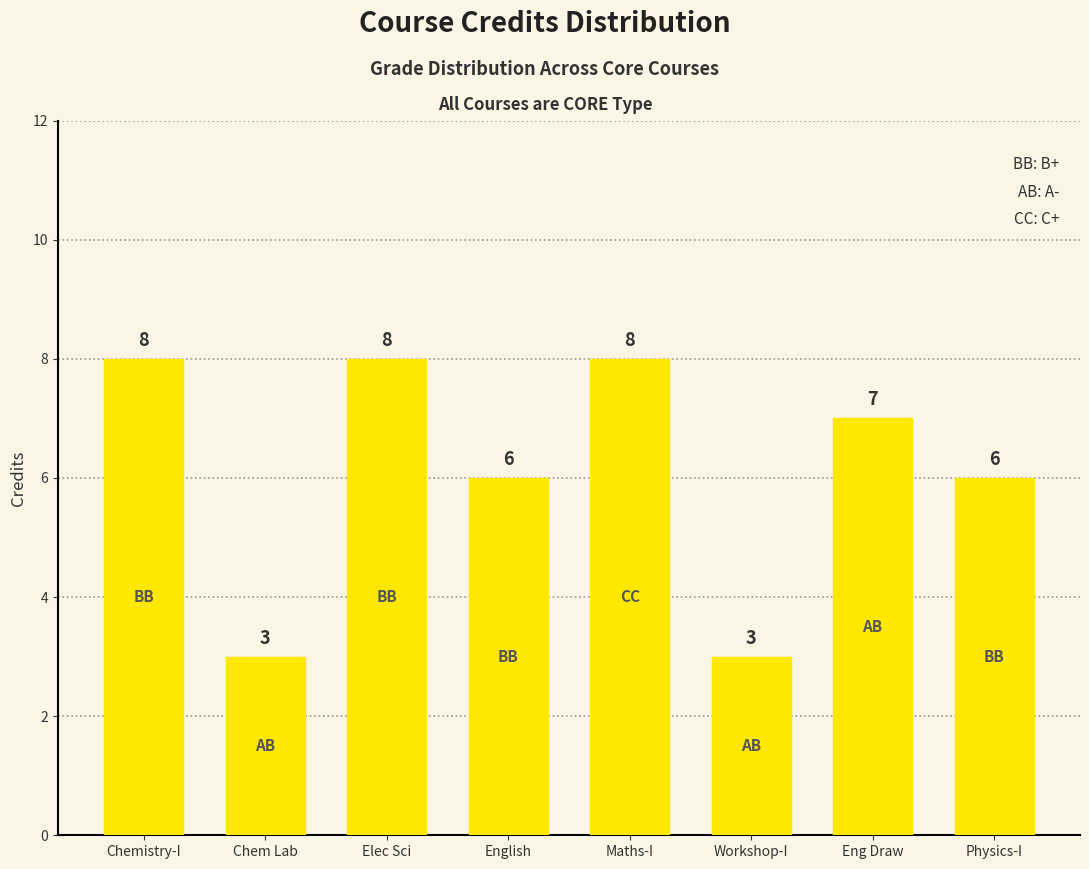

Is it true that the value at Elec Sci is 8?

True